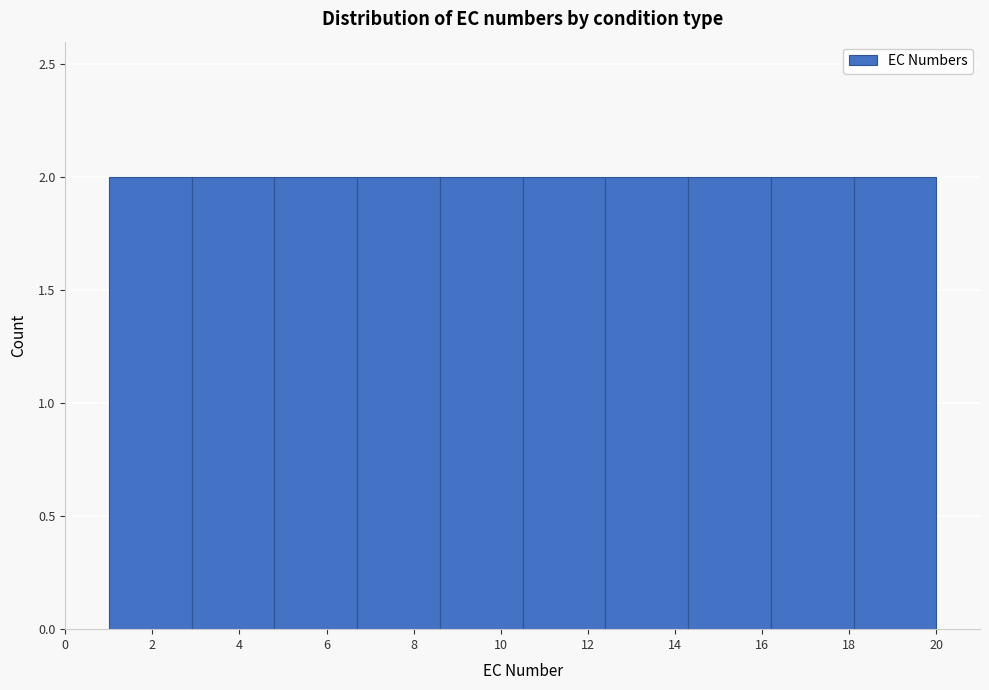

Reading left to right, transcribe this chart: for each bar, give the range it covers on the x-axis and its height. Neither the bar edges nor the heights are printed on the chart, so give them approximately, as read against the axes.

1.0 to 2.9: 2
2.9 to 4.8: 2
4.8 to 6.7: 2
6.7 to 8.6: 2
8.6 to 10.5: 2
10.5 to 12.4: 2
12.4 to 14.3: 2
14.3 to 16.2: 2
16.2 to 18.1: 2
18.1 to 20.0: 2